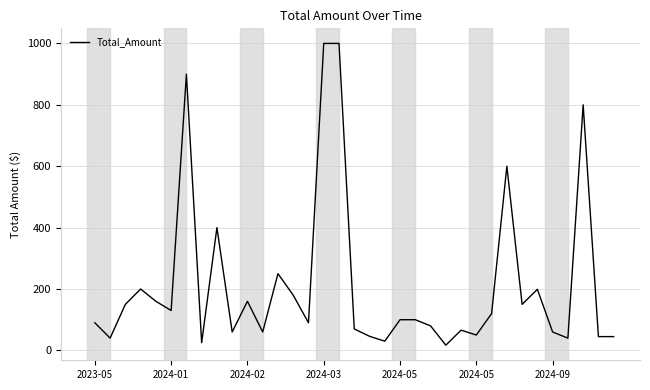

What is the difference between the maximum and minimum values?

983.0